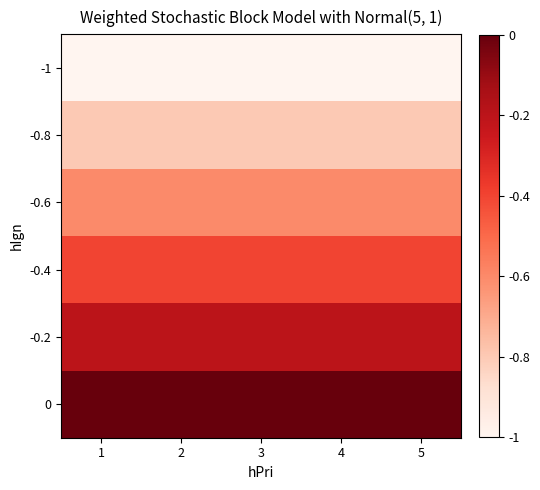

At which category is the sum across all series the highest?

1